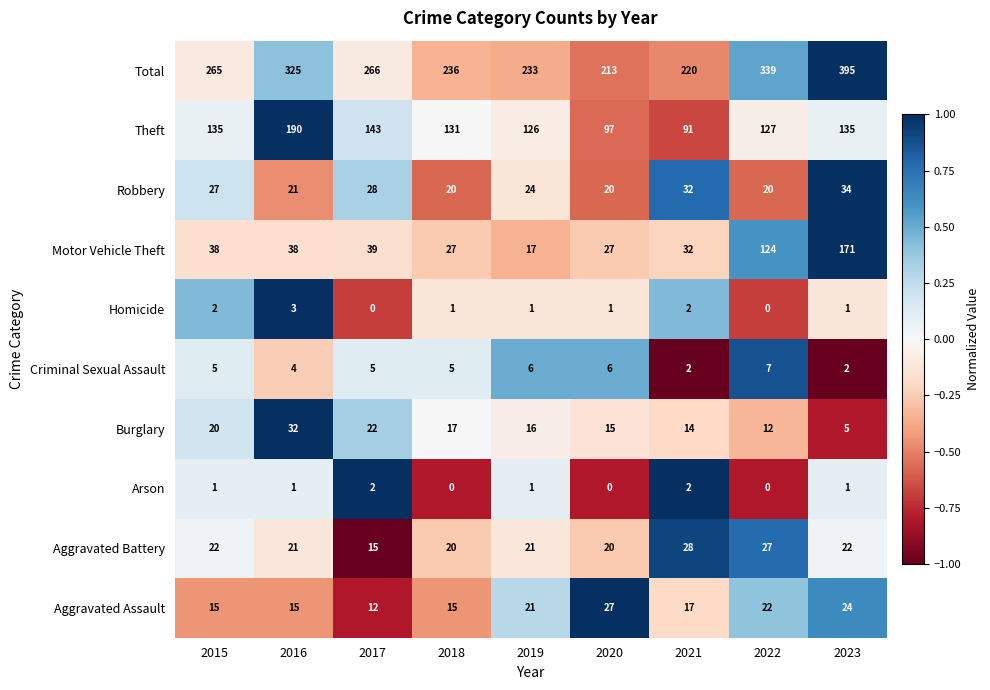

Where does the Homicide series first go above 1?

2015